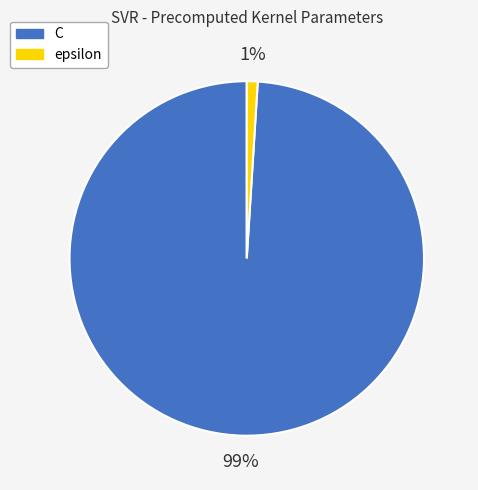

Which category has the biggest portion of the pie?

C